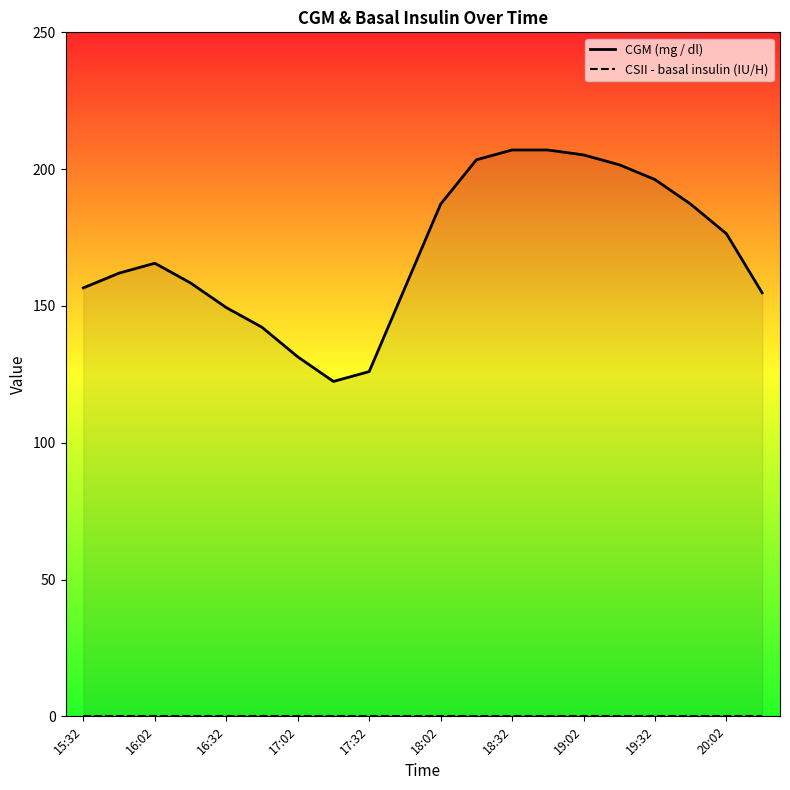

How many data points in CGM (mg / dl) are above 165?

10